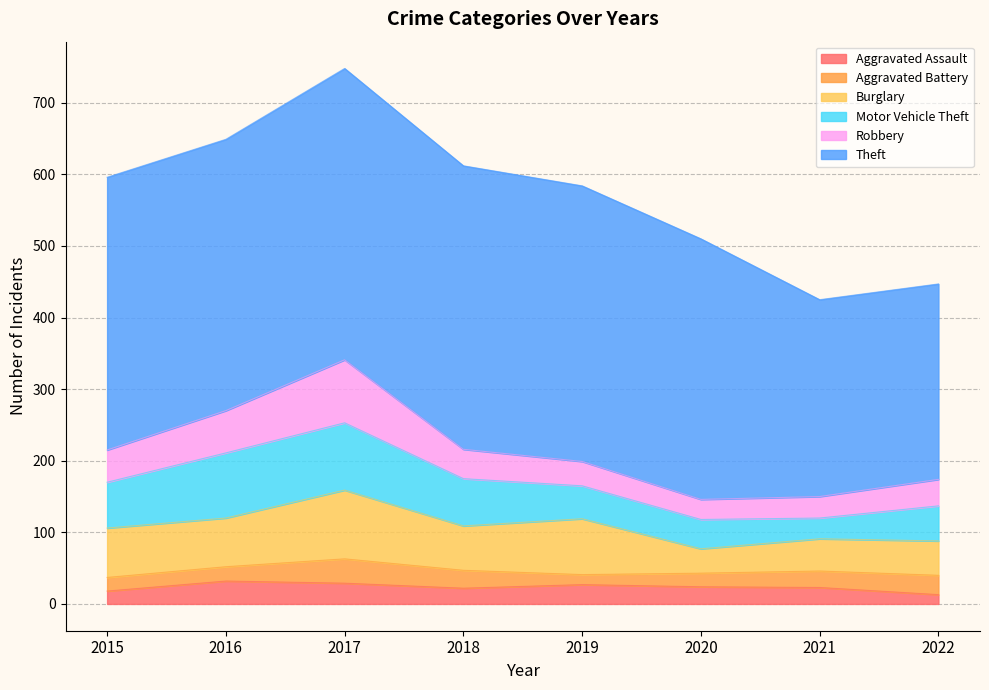

What is the total value across all series at 2022?

447